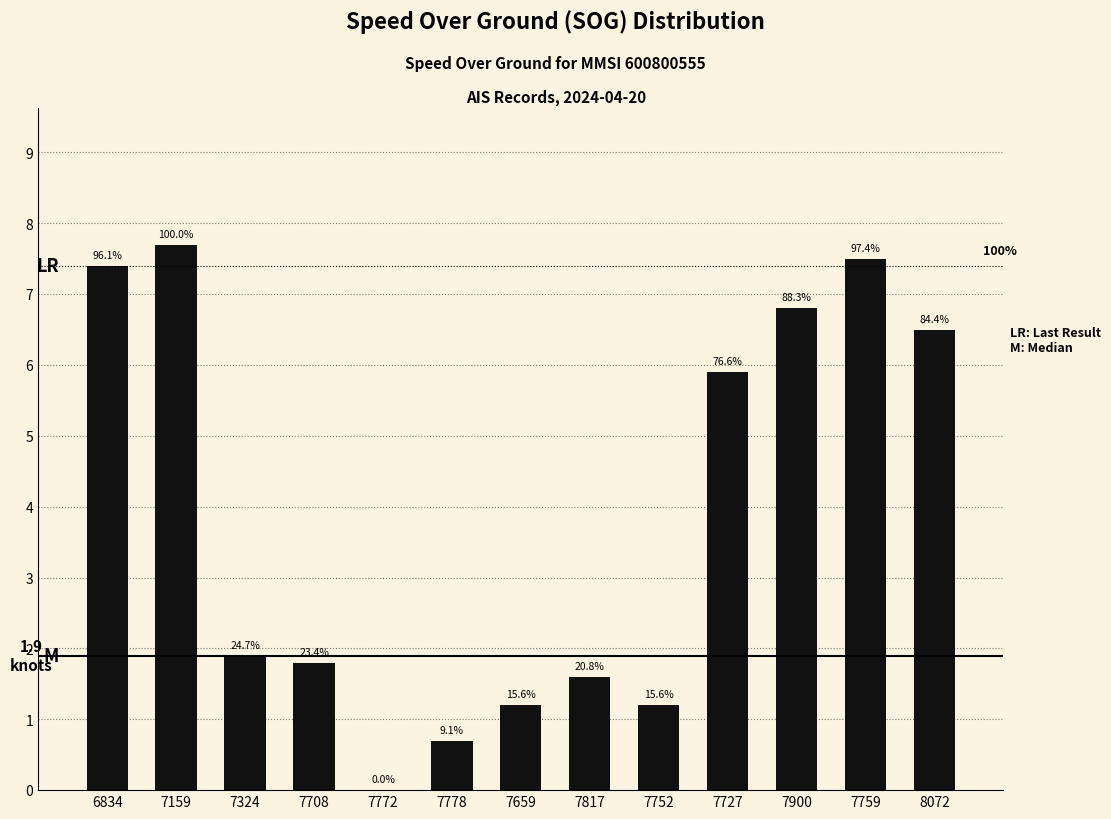

List the labels in order of value, largest first.

7159, 7759, 6834, 7900, 8072, 7727, 7324, 7708, 7817, 7659, 7752, 7778, 7772